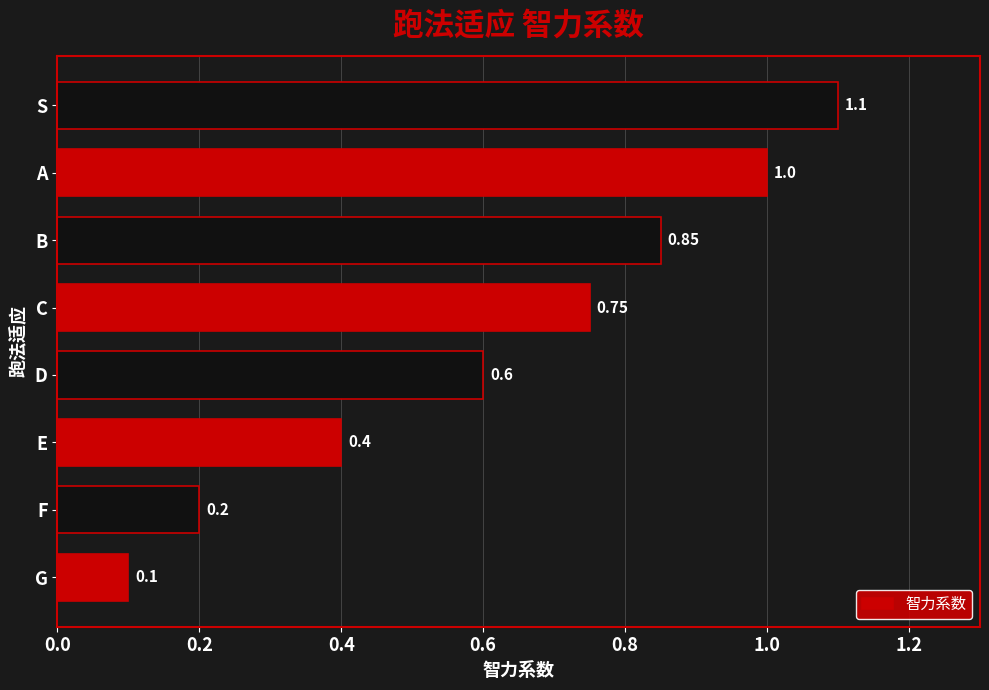

Are the bars horizontal?

Yes